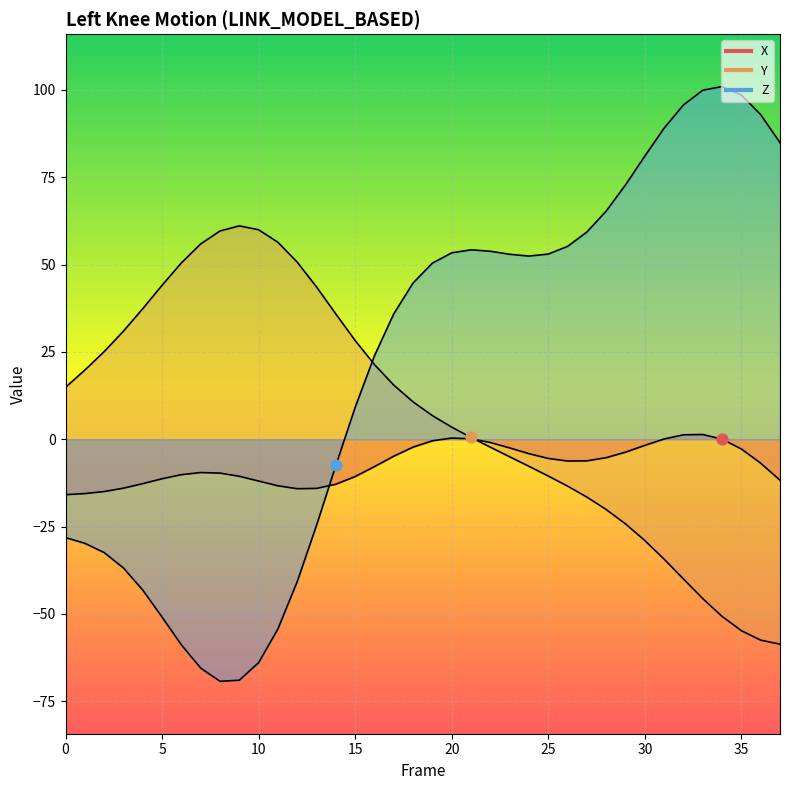

Which series has the widest spread of Y values?

Z